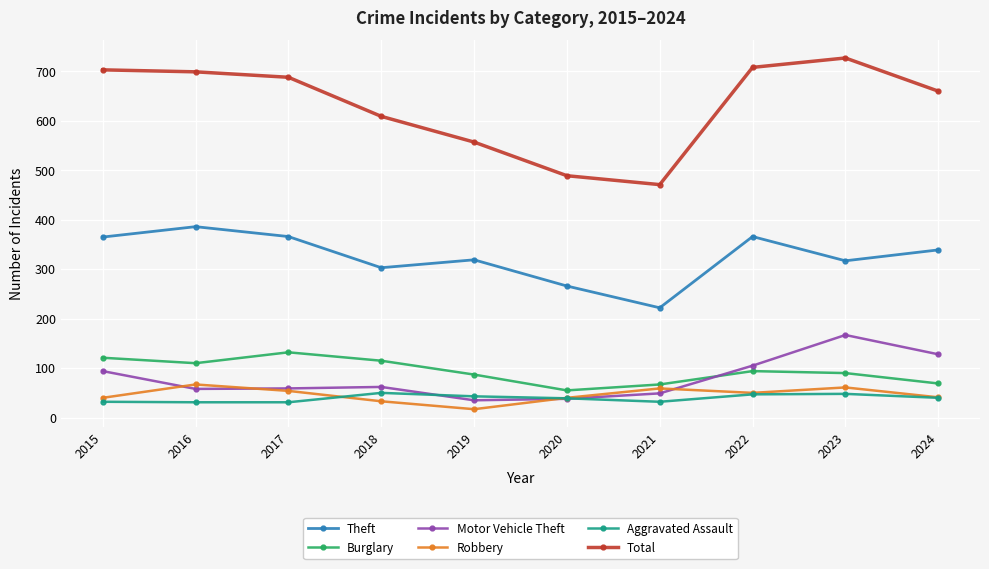

At which category is the sum across all series the highest?

2023